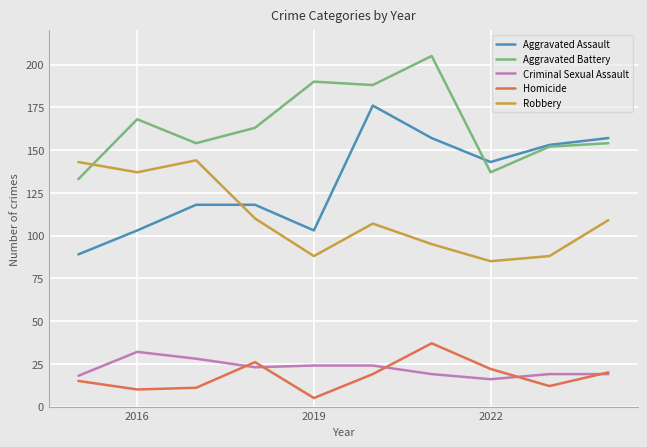

What are all the series names shown in the legend?

Aggravated Assault, Aggravated Battery, Criminal Sexual Assault, Homicide, Robbery